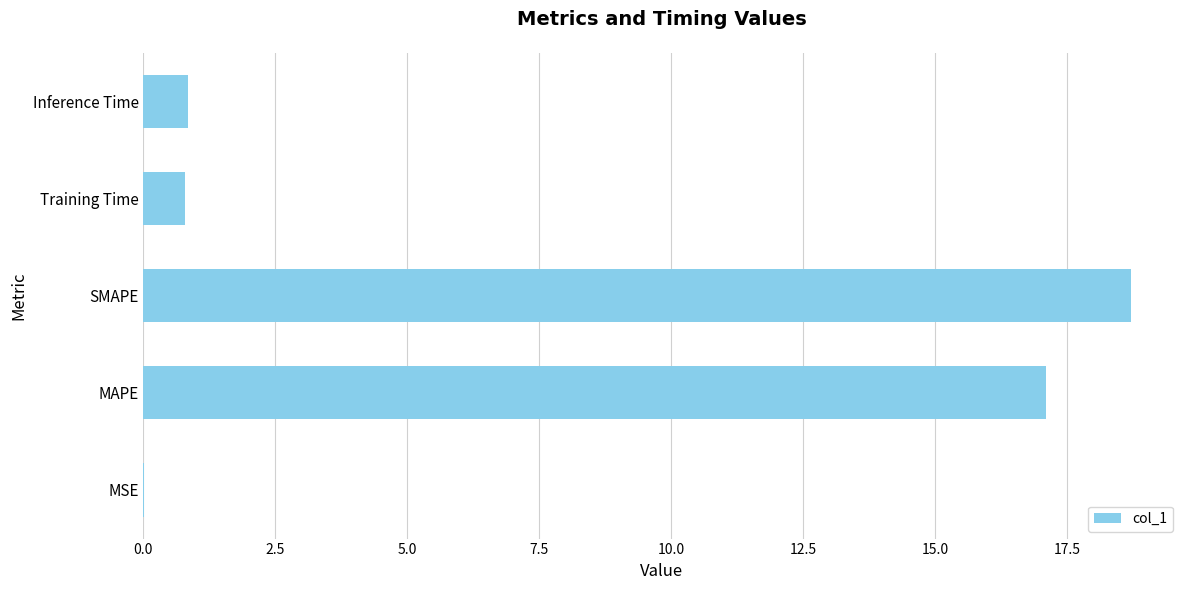

What is the sum of all values?

37.4